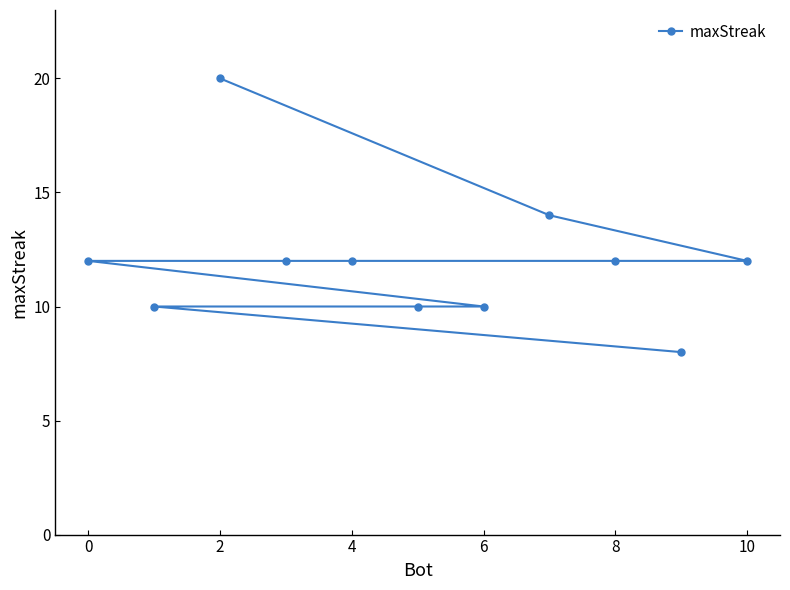

How many values exceed 12?

2